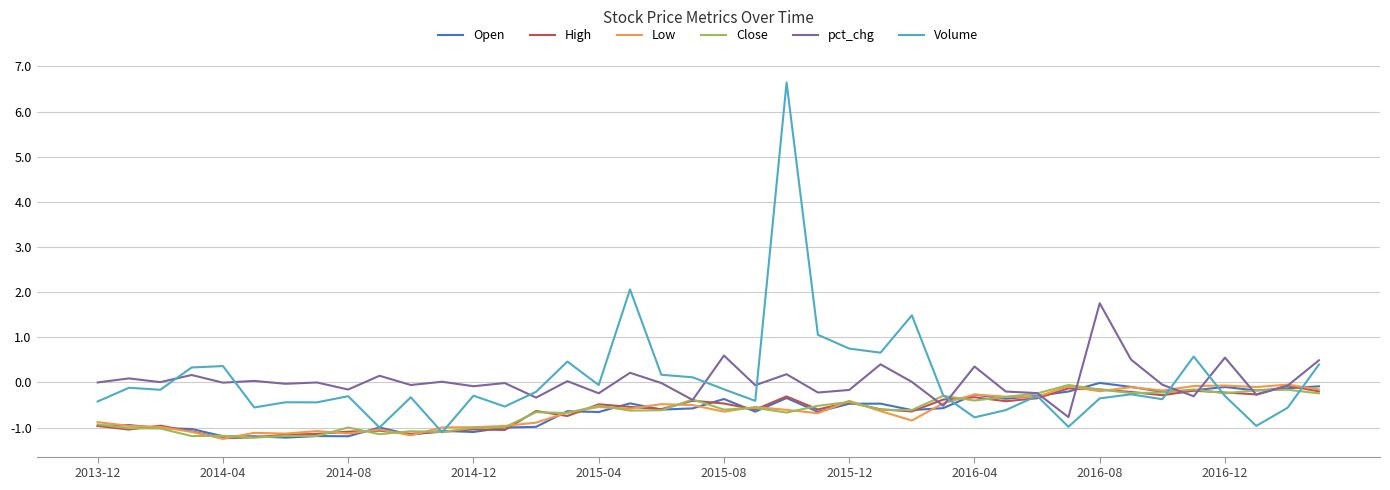

Count the number of data series in this chart.

6